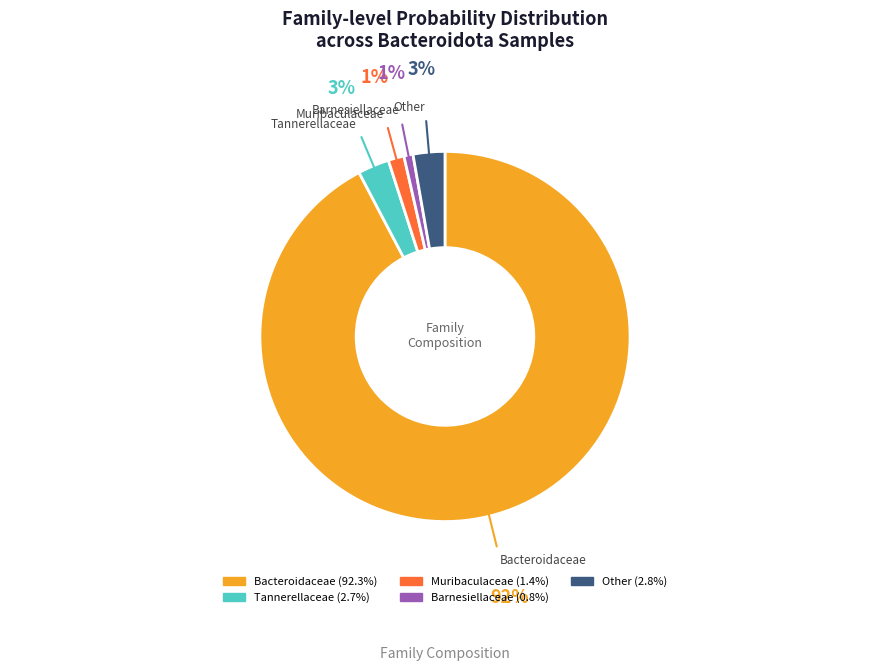

How many segments does this pie chart have?

5